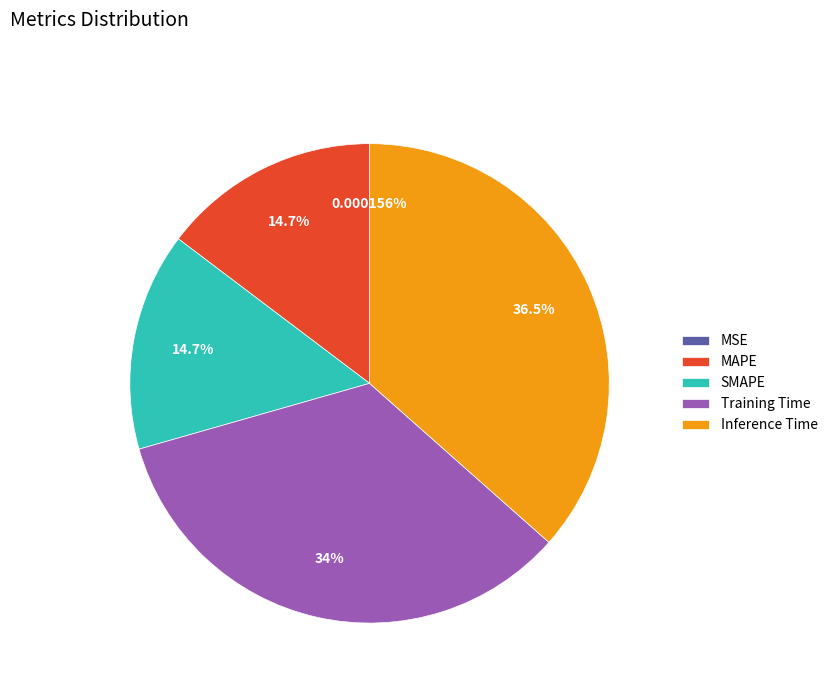

What is the largest slice in the pie chart?

Inference Time